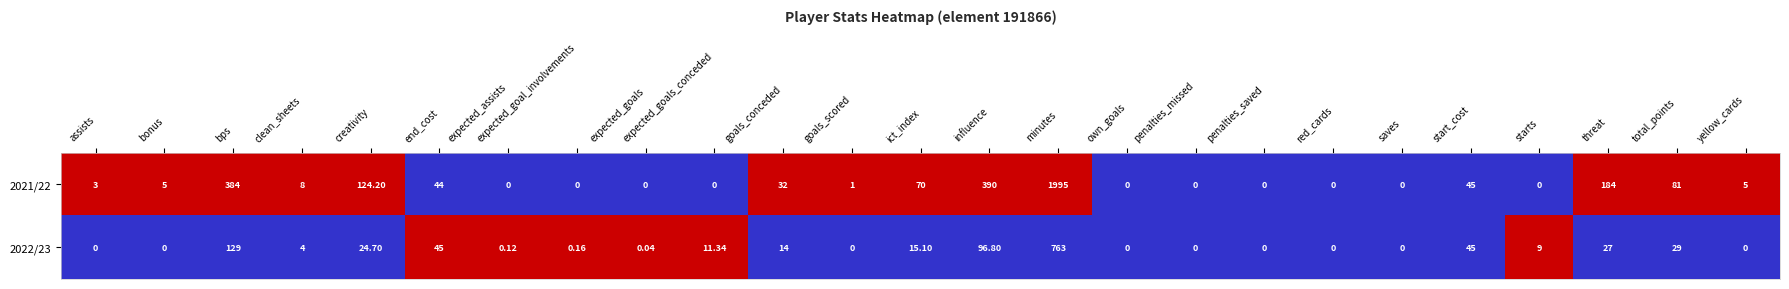

Which label corresponds to the largest value in the chart?

minutes